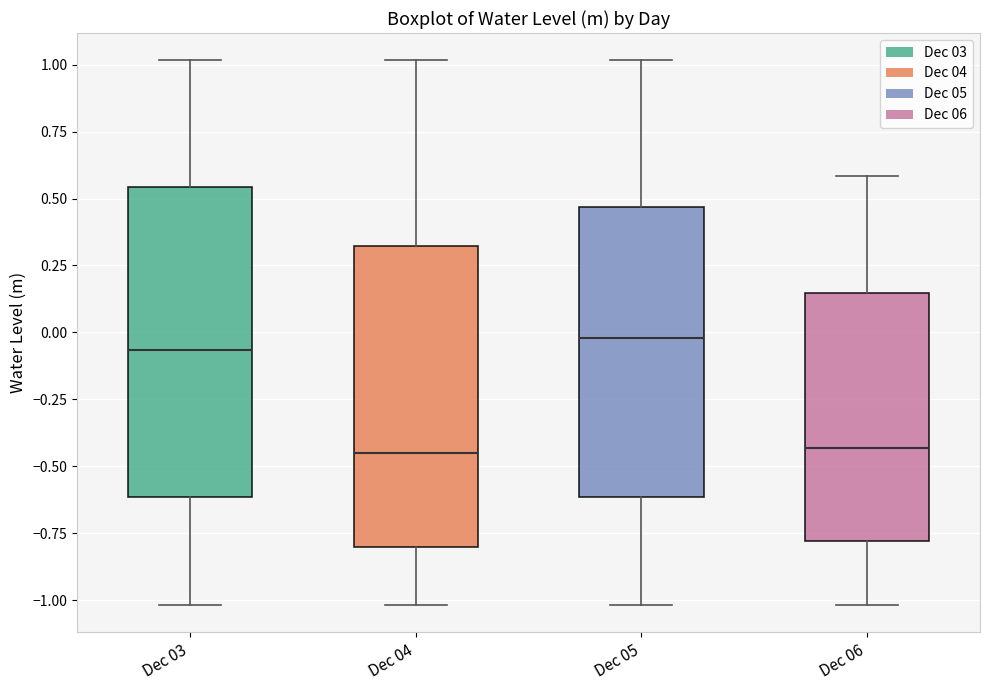

Reading left to right, read every box against the y-axis: the position of its median line, the range the box covers, and the ends of its whiskers. The values are not printed on the chart, so give them approximately, as read against the axis.

Dec 03: median -0.05, box -0.60 to 0.55, whiskers -1.00 to 1.00
Dec 04: median -0.45, box -0.80 to 0.30, whiskers -1.00 to 1.00
Dec 05: median 0.00, box -0.60 to 0.45, whiskers -1.00 to 1.00
Dec 06: median -0.45, box -0.80 to 0.15, whiskers -1.00 to 0.60